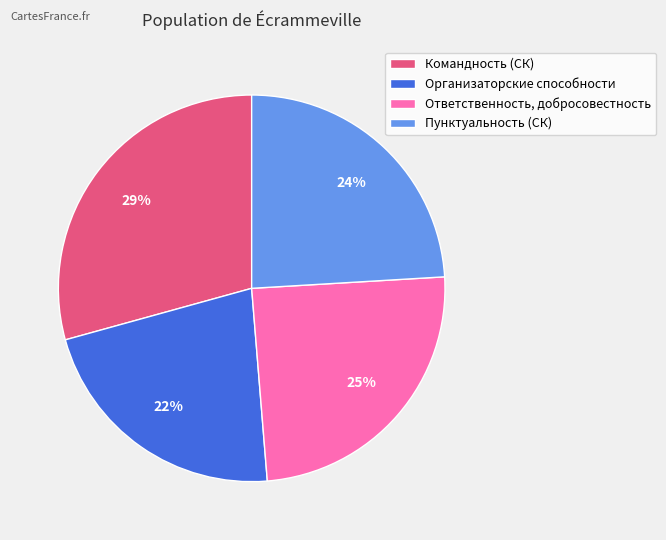

Is the sum of Пунктуальность (СК) and Организаторские способности greater than half?

No